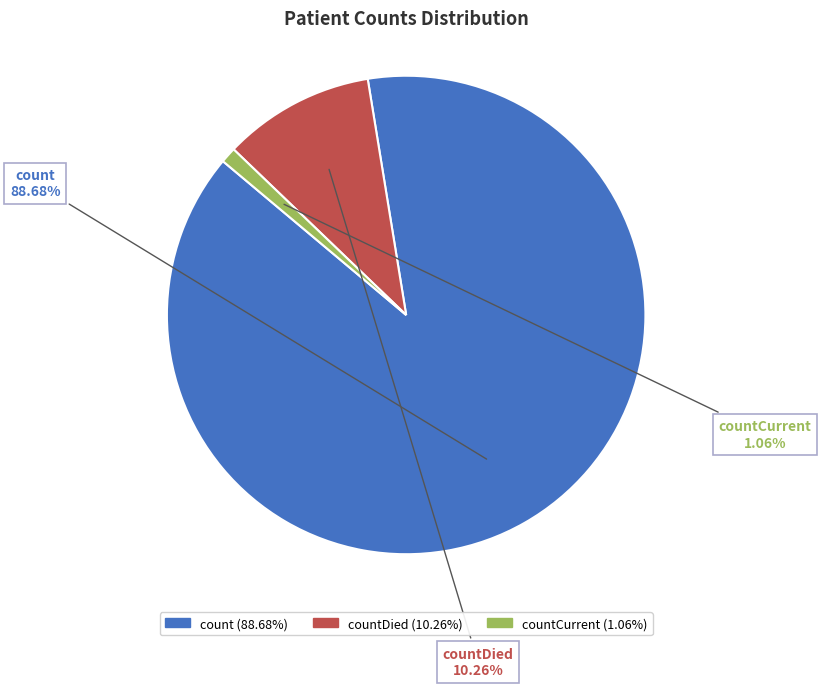

Is there a majority slice in this chart?

Yes